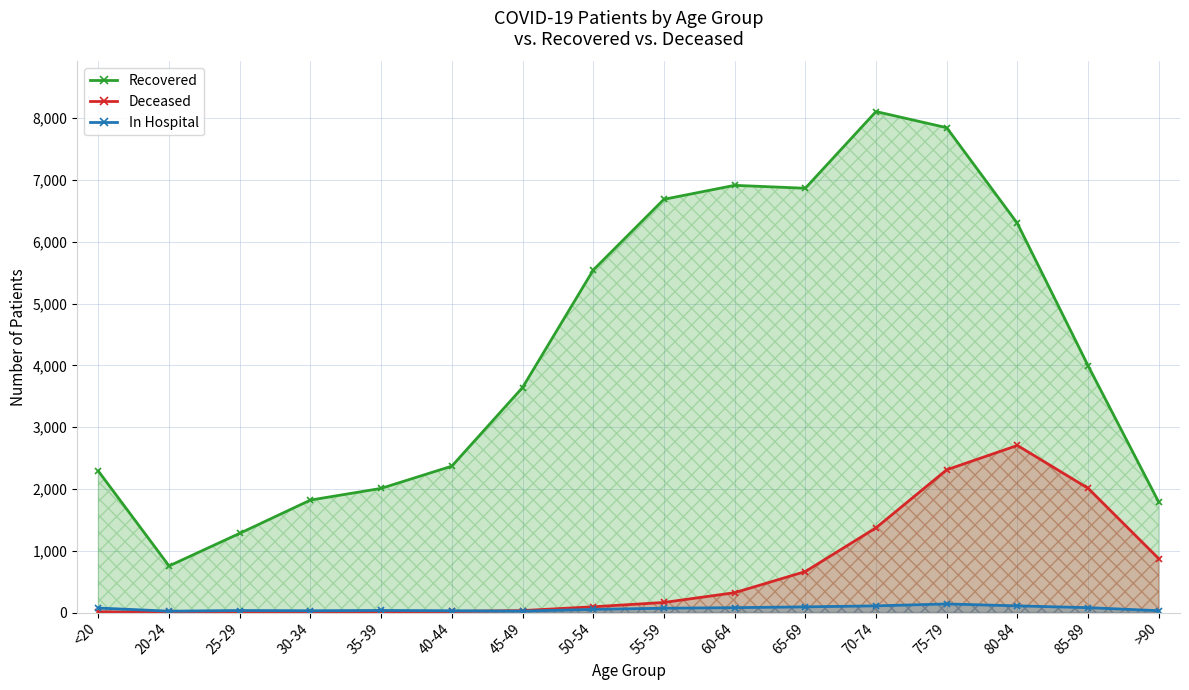

True or false: Recovered has a value of 1571 at <20.

False